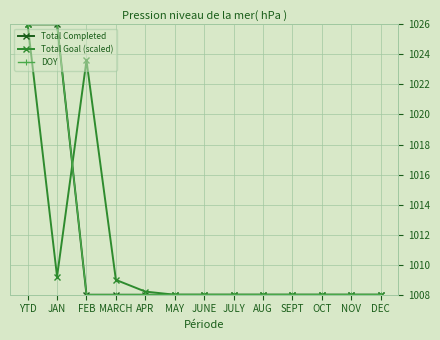

What is the difference between the maximum and minimum values in the Total Goal (scaled) series?

18.0